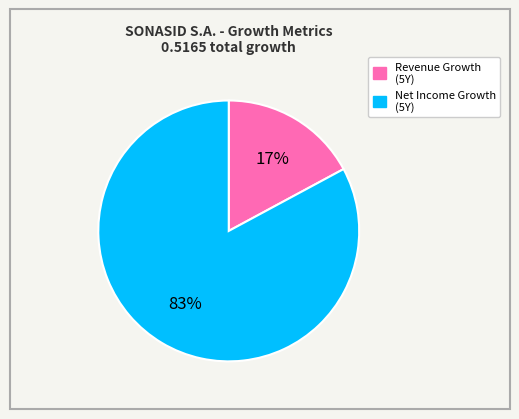

To the nearest percent, what is the average slice percentage?

50%